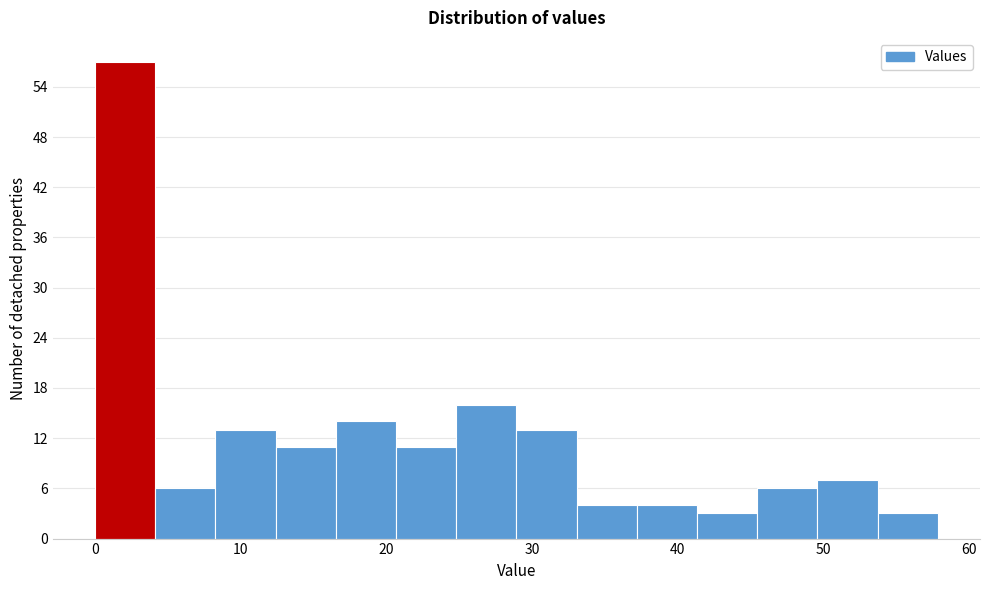

Reading left to right, list every bar in this chart as the range it spans on the x-axis followed by its height. Neither the bar edges nor the heights are printed on the chart, so give them approximately, as read against the axes.

0 to 4: 57
4 to 8: 6
8 to 12: 13
12 to 17: 11
17 to 21: 14
21 to 25: 11
25 to 29: 16
29 to 33: 13
33 to 37: 4
37 to 41: 4
41 to 45: 3
45 to 50: 6
50 to 54: 7
54 to 58: 3